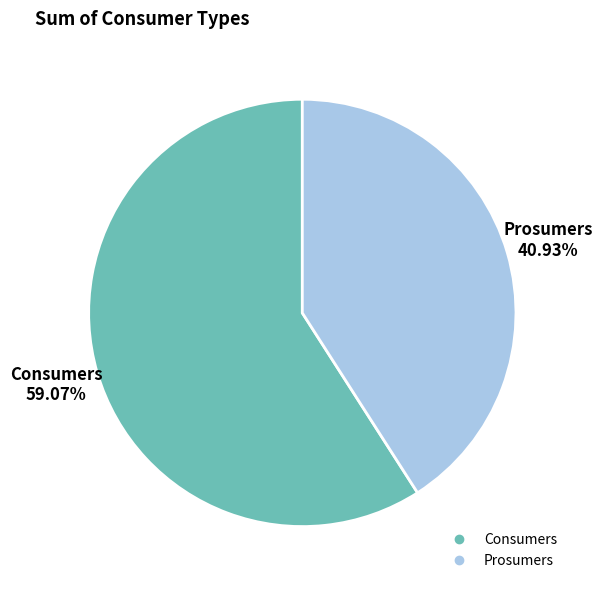

Is Consumers the majority of the pie?

Yes